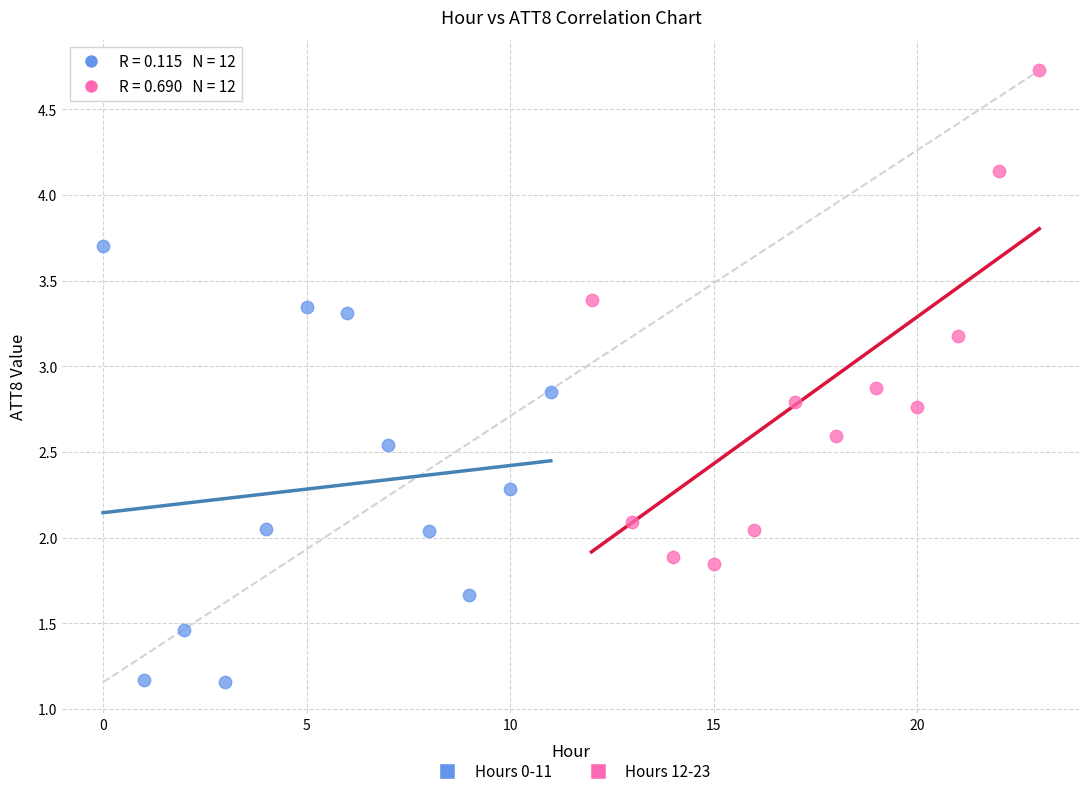

What are all the series names shown in the legend?

Hours 0-11, Hours 12-23